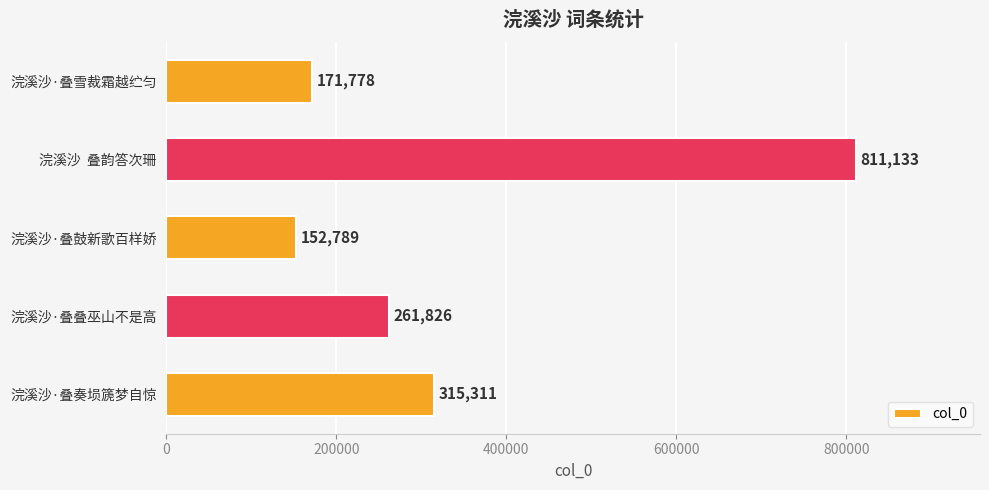

Does the chart contain stacked bars?

No